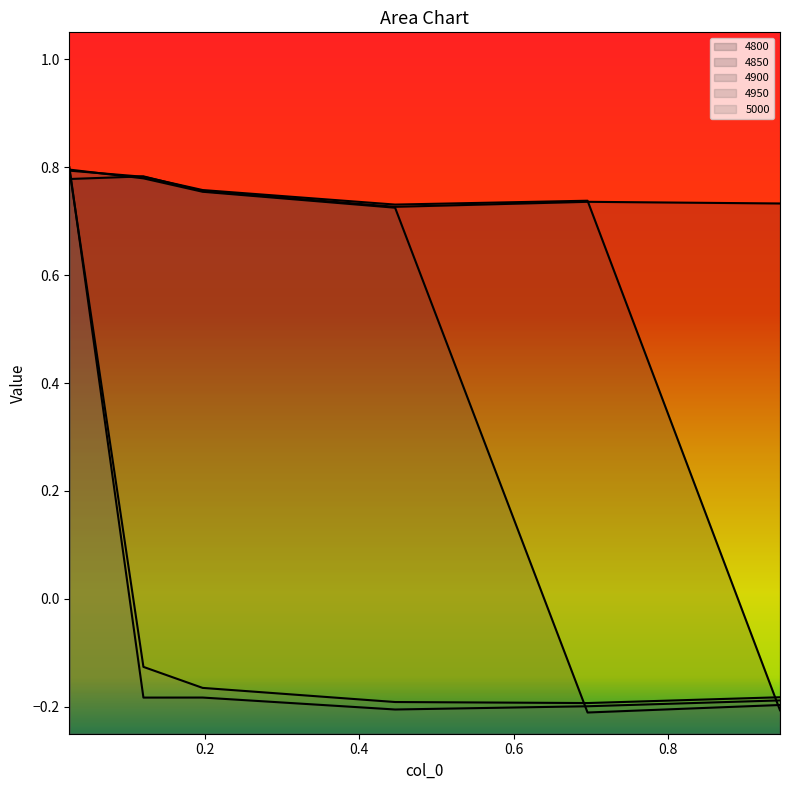

What is the total value across all series at 0.4465753424657534?

1.8